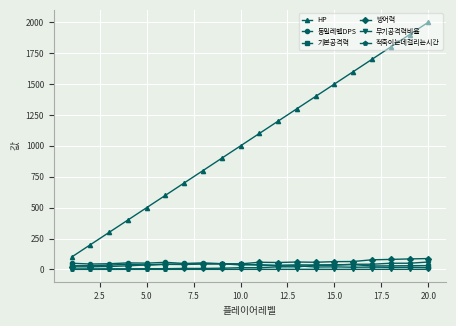

True or false: 기본공격력 has more than 2 interior local peaks.

True